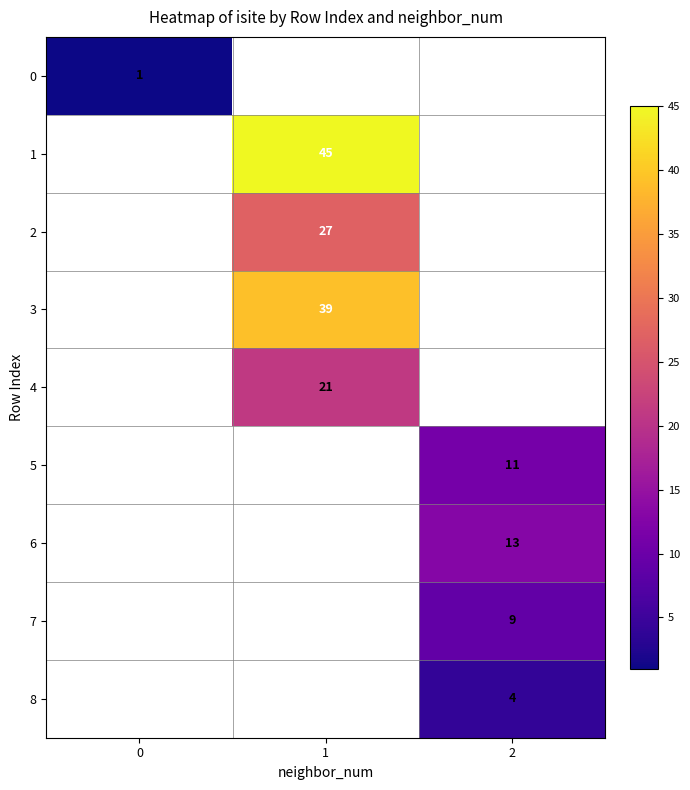

True or false: 4 has a value of 21 at 1.

True